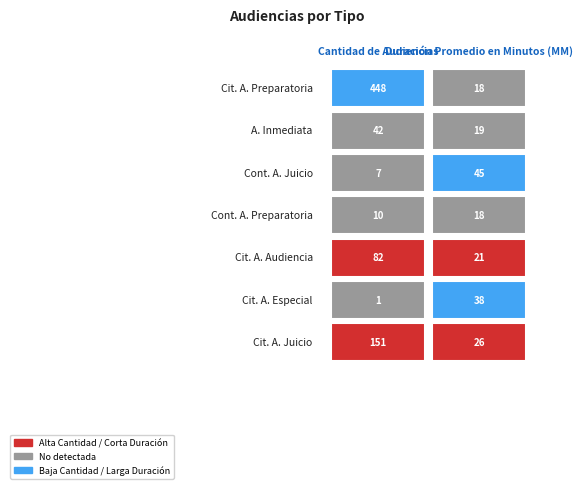

What is the sum of all Citación Audiencia Especial values?

39